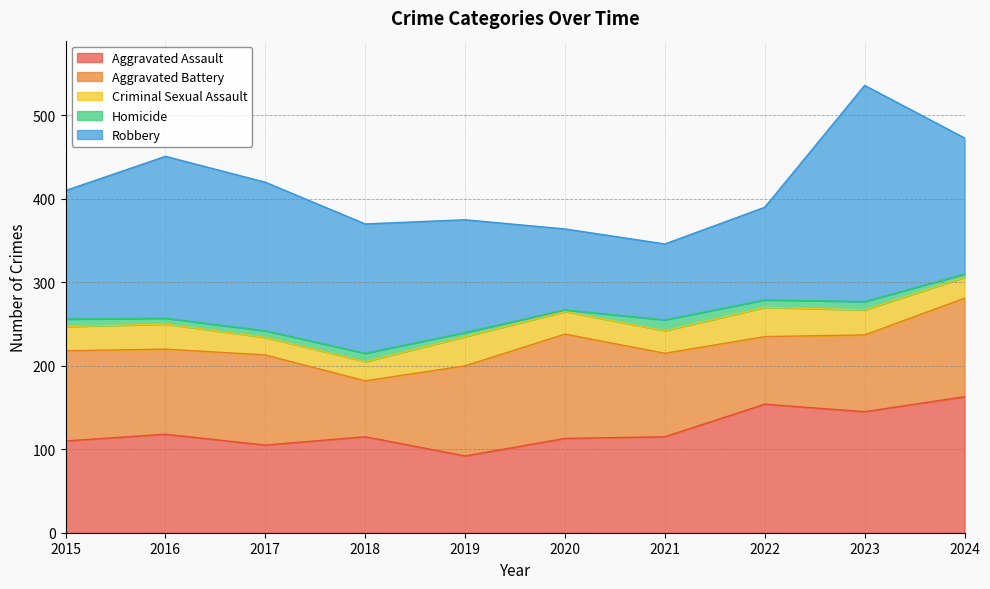

Is it true that Aggravated Assault equals 115 at 2018?

True